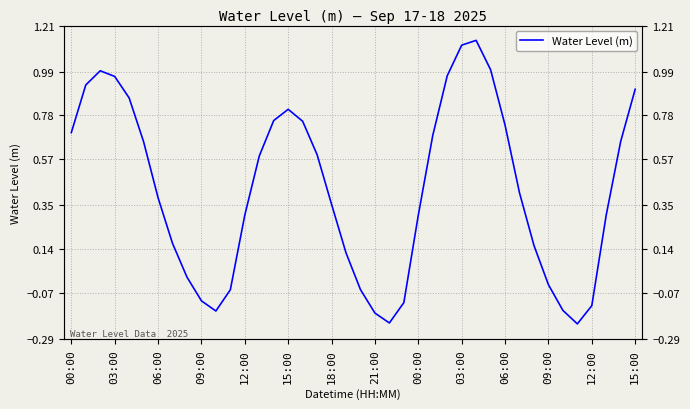

How many interior local peaks (higher than both neighbors) does the data have?

3